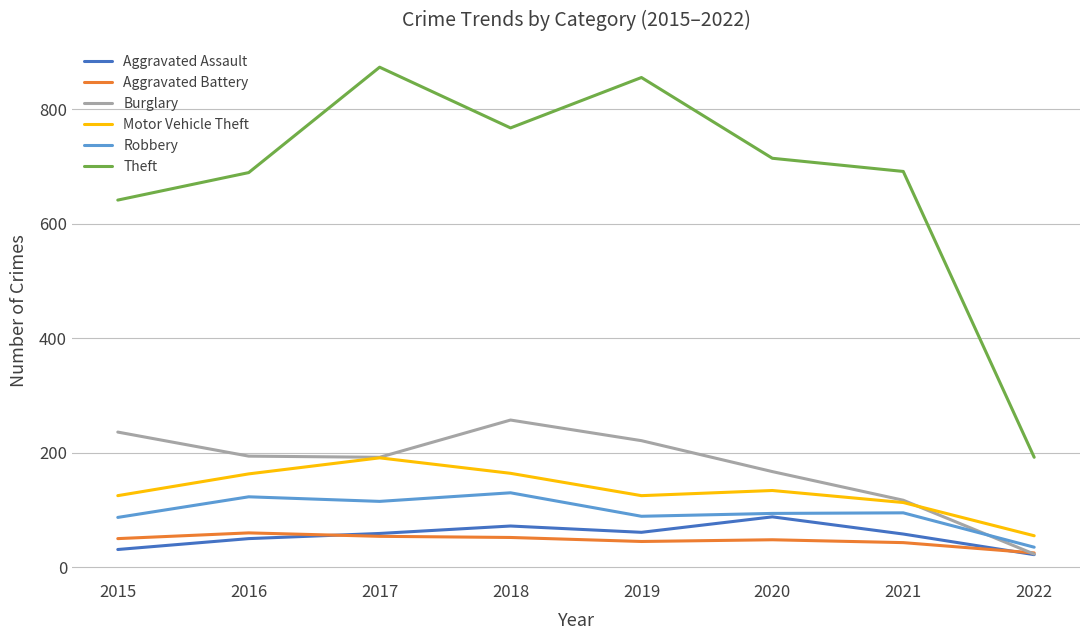

At which category does Motor Vehicle Theft reach its first local peak?

2017